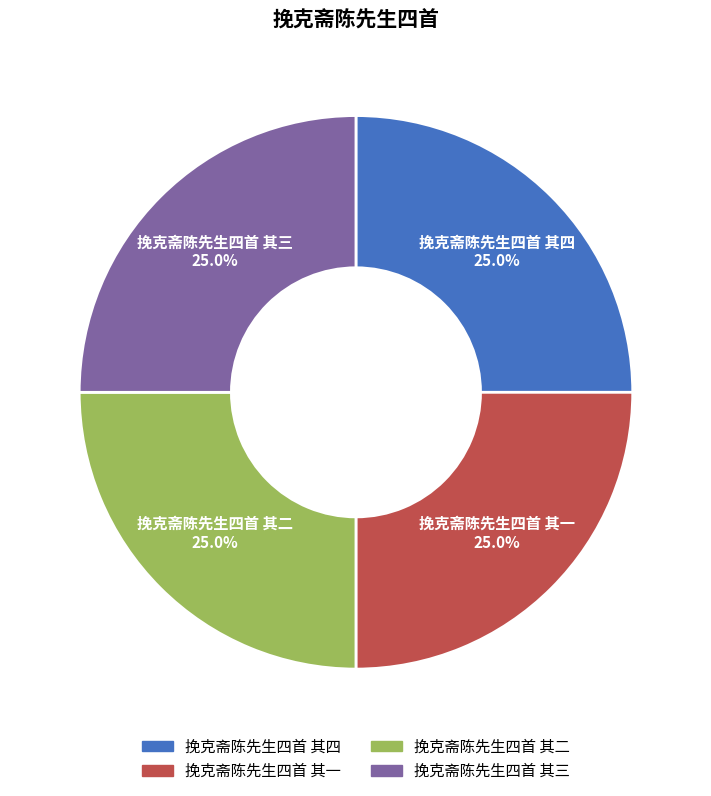

What is the ratio of the value at 挽克斋陈先生四首 其三 to the value at 挽克斋陈先生四首 其一?

1.0